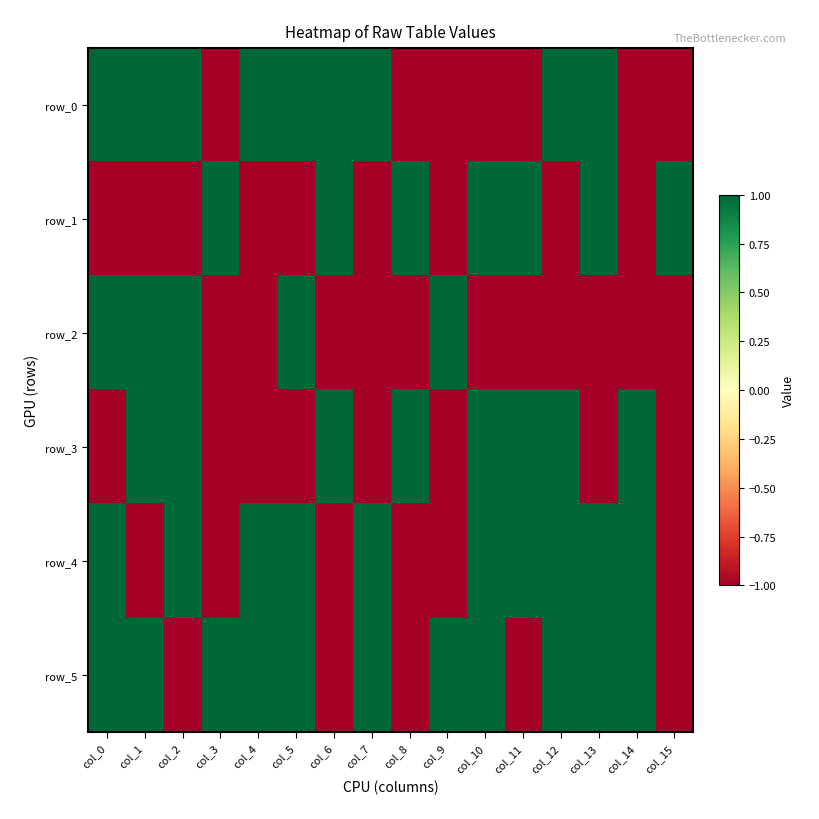

How many negative values does the row_4 series have?

6